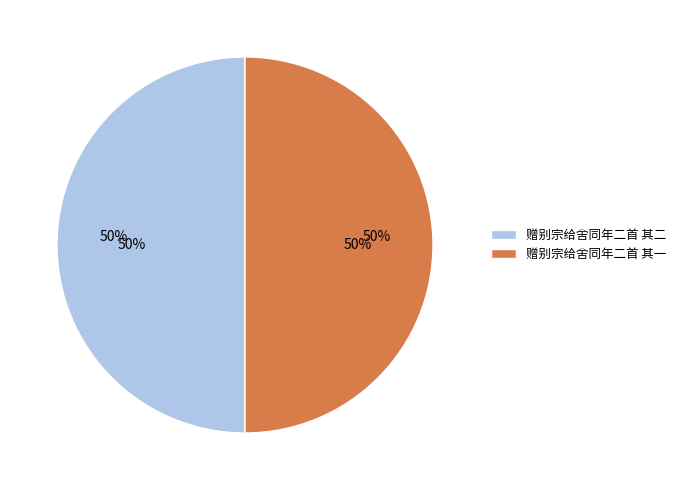

Rank the categories by value from lowest to highest.

赠别宗给舍同年二首 其一, 赠别宗给舍同年二首 其二